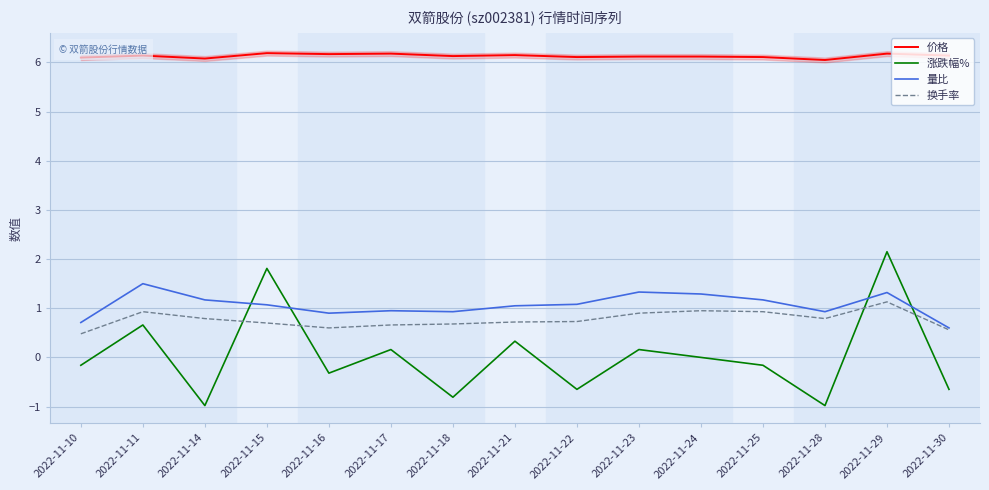

Between 2022-11-17 and 2022-11-21, which is larger?

2022-11-17